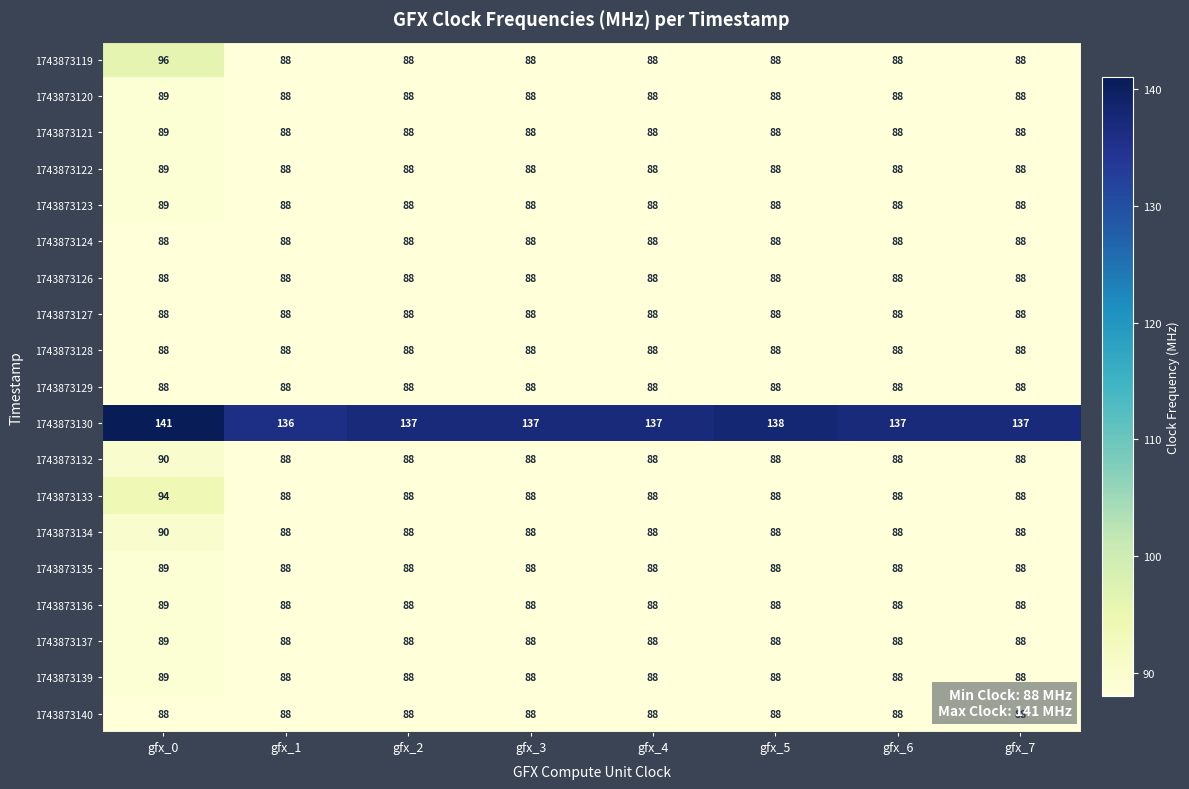

What value does the 1743873135 series have at gfx_3?

88